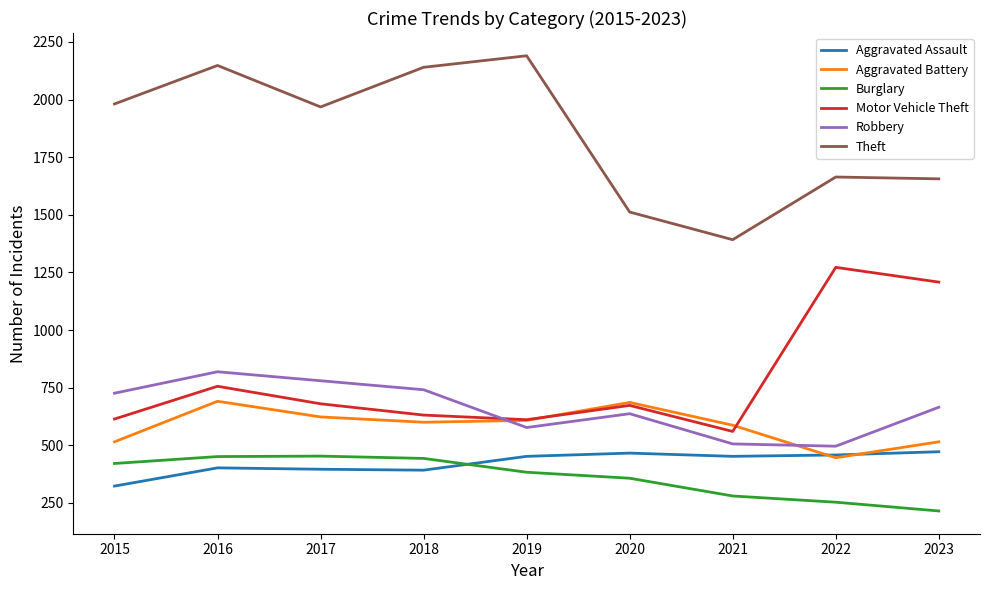

Where is Aggravated Battery nearest to the value 568?

2021